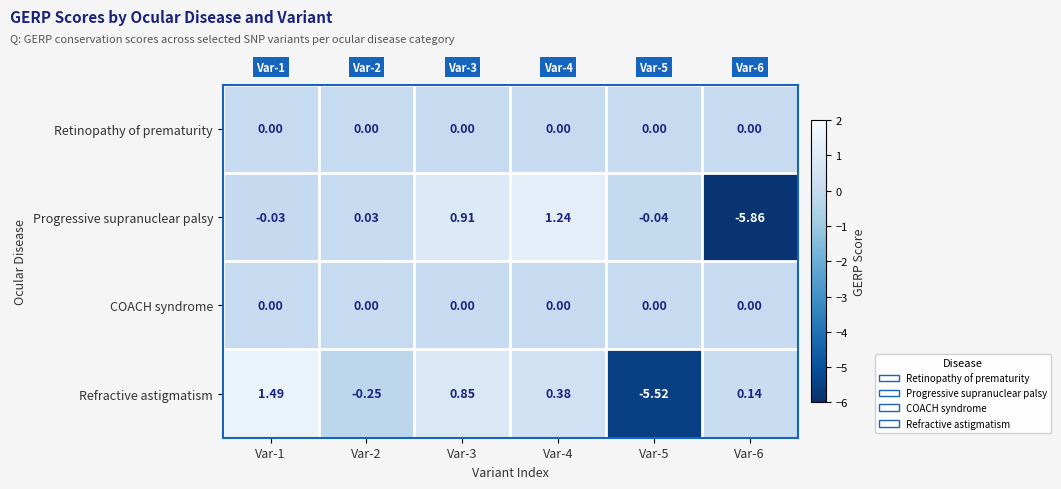

Which series has the largest range (max minus min)?

Progressive supranuclear palsy